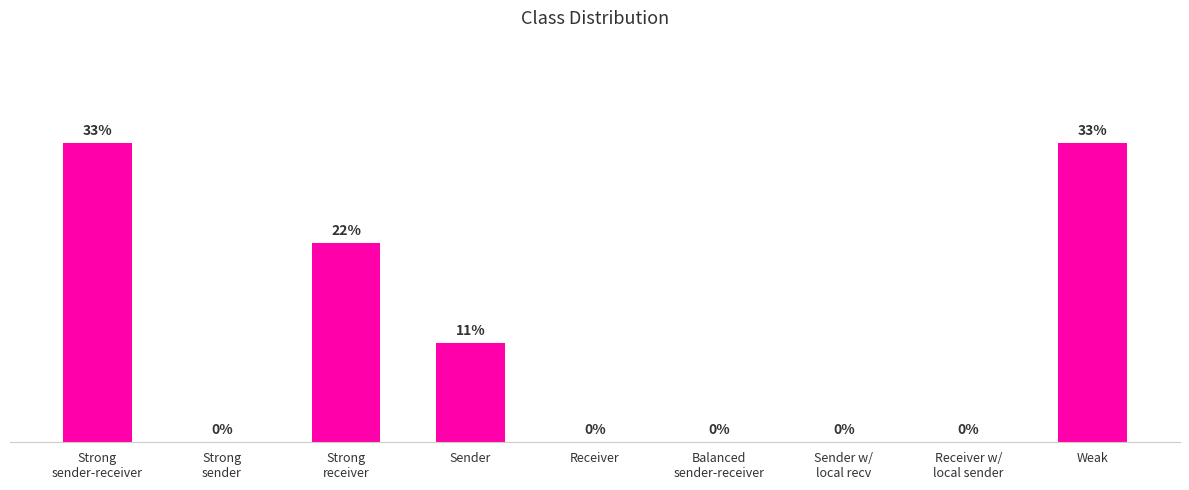

Are the bars horizontal?

No